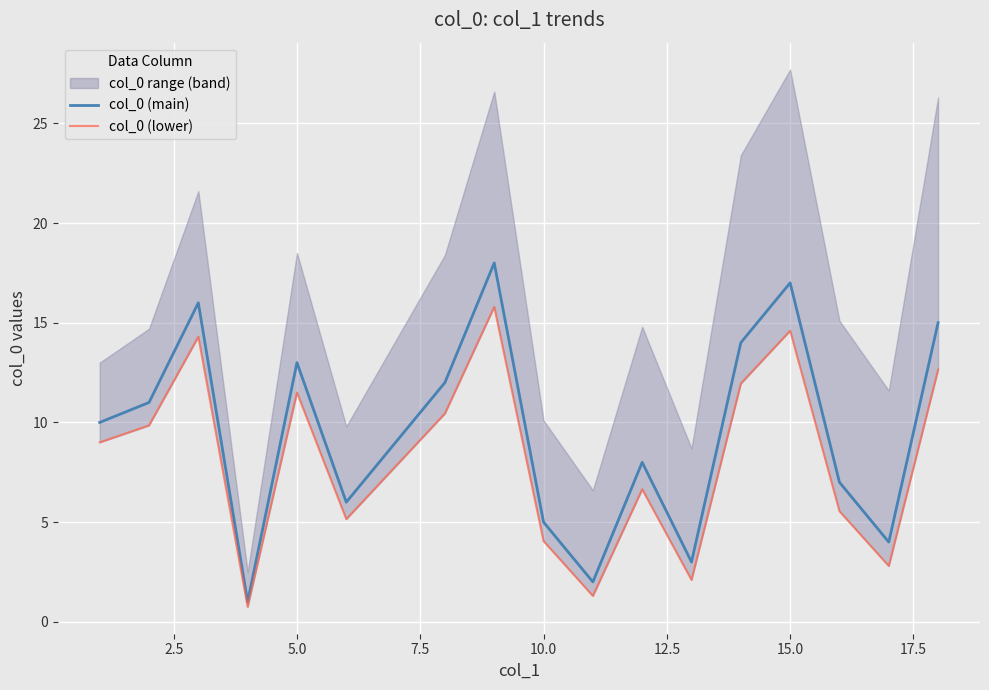

What is the highest value of the col_0 (main) series?

18